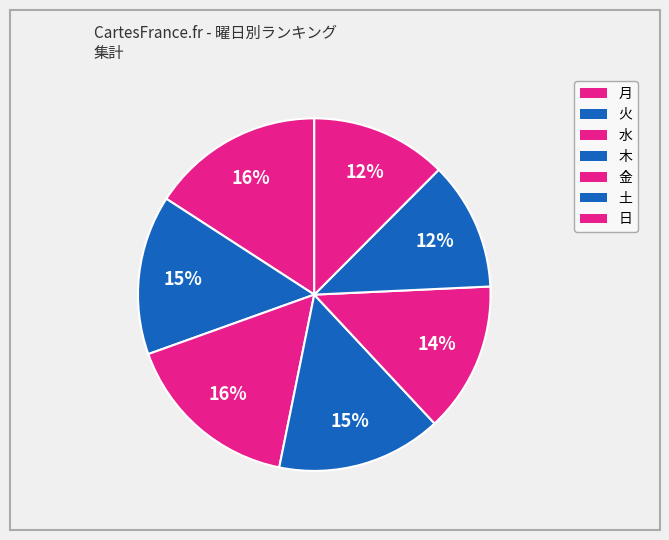

How many slices are in this pie chart?

7